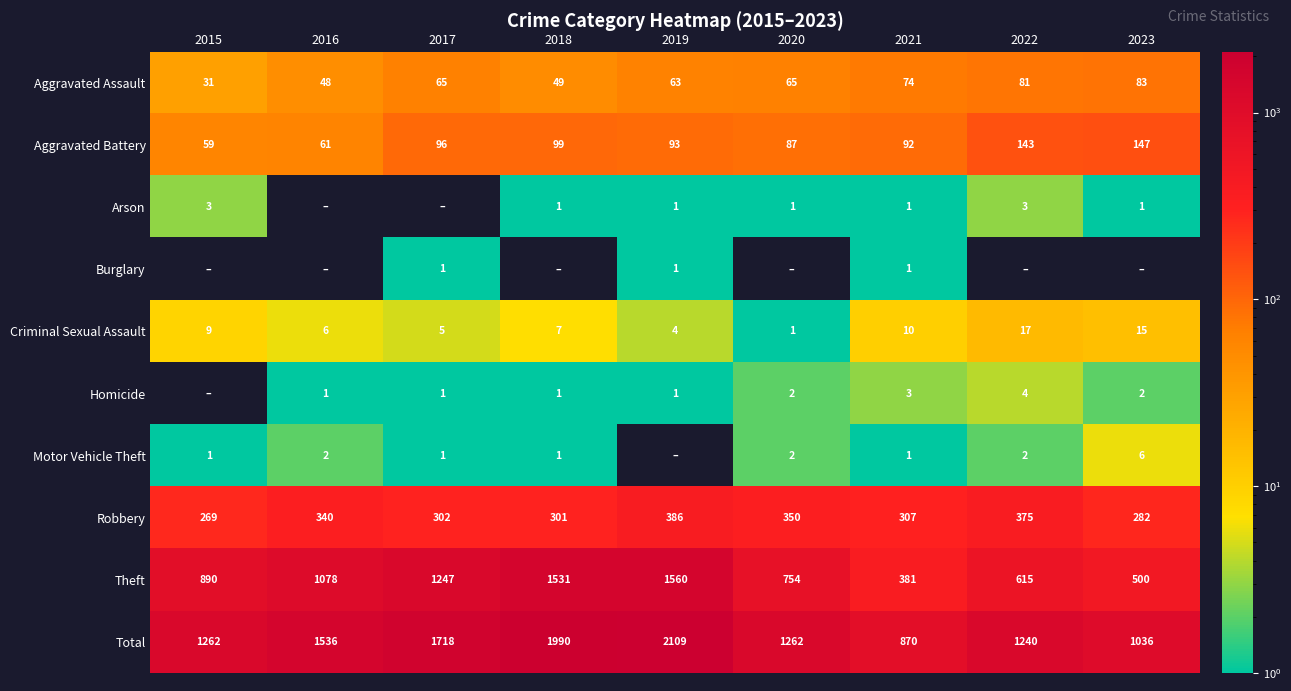

Read the Aggravated Battery value at 2017, to the nearest 10.

100